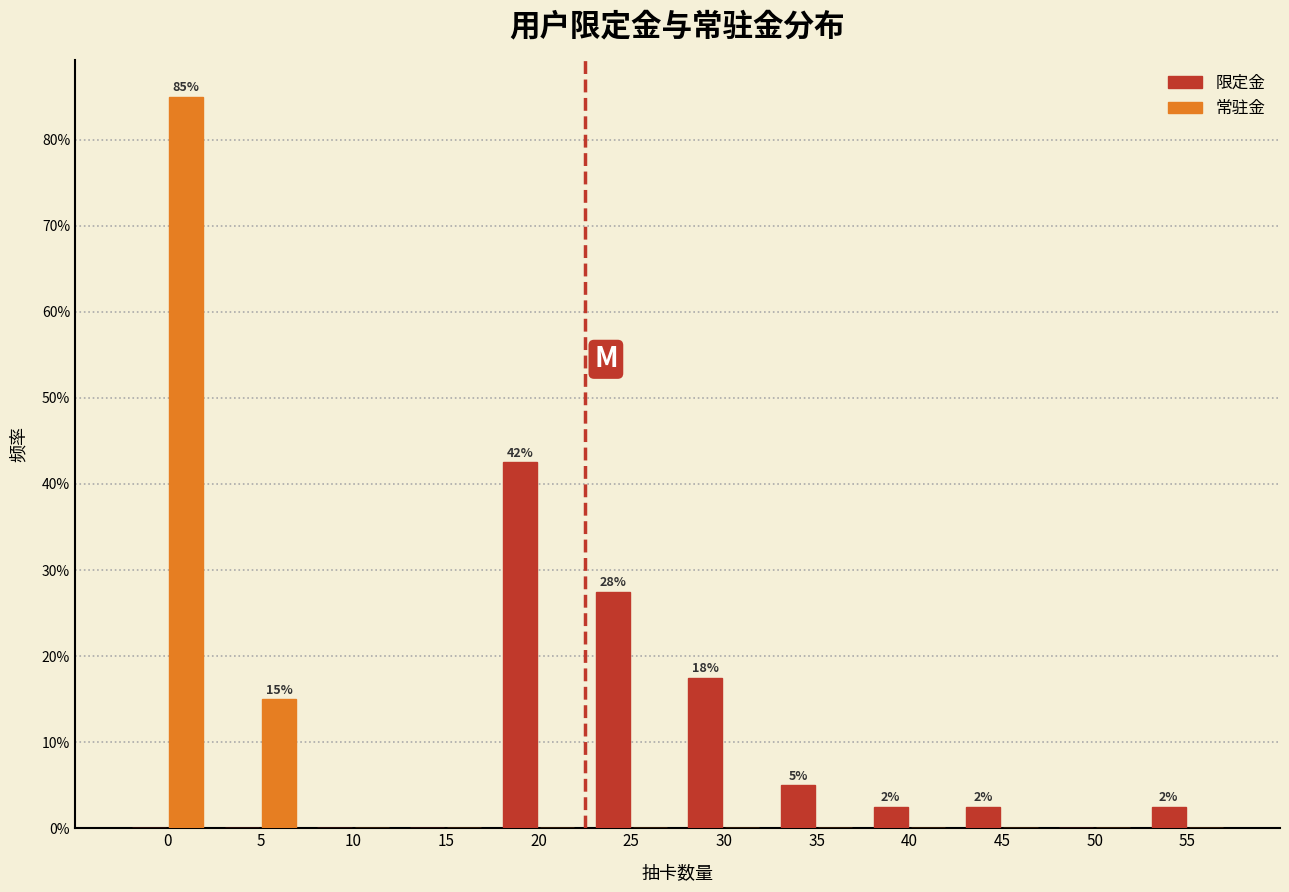

What are all the series names shown in the legend?

限定金, 常驻金